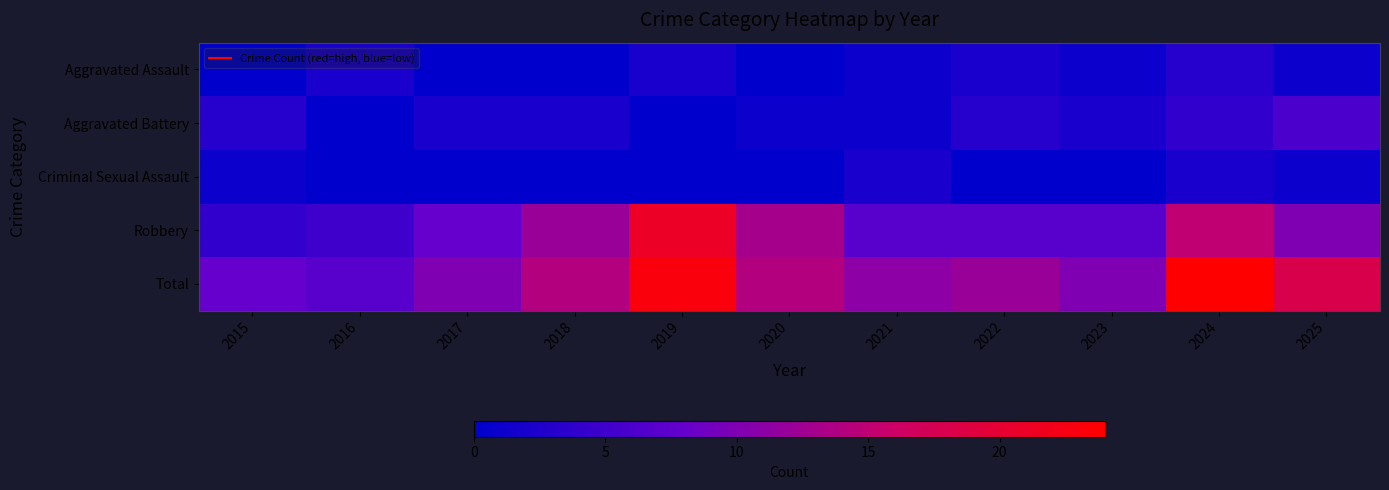

At how many categories does at least one series exceed 1?

11